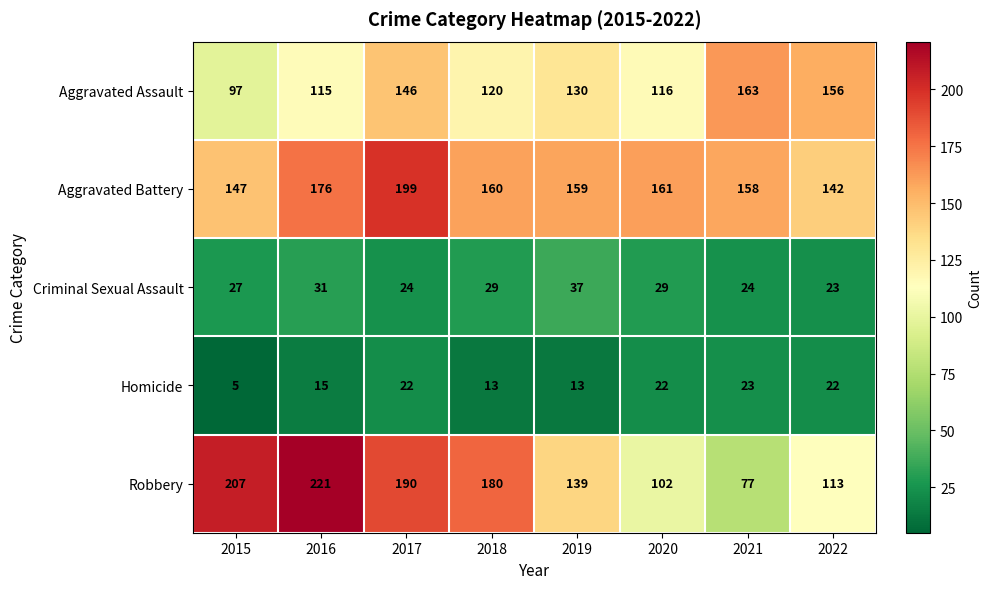

True or false: Robbery has a value of 117 at 2021.

False